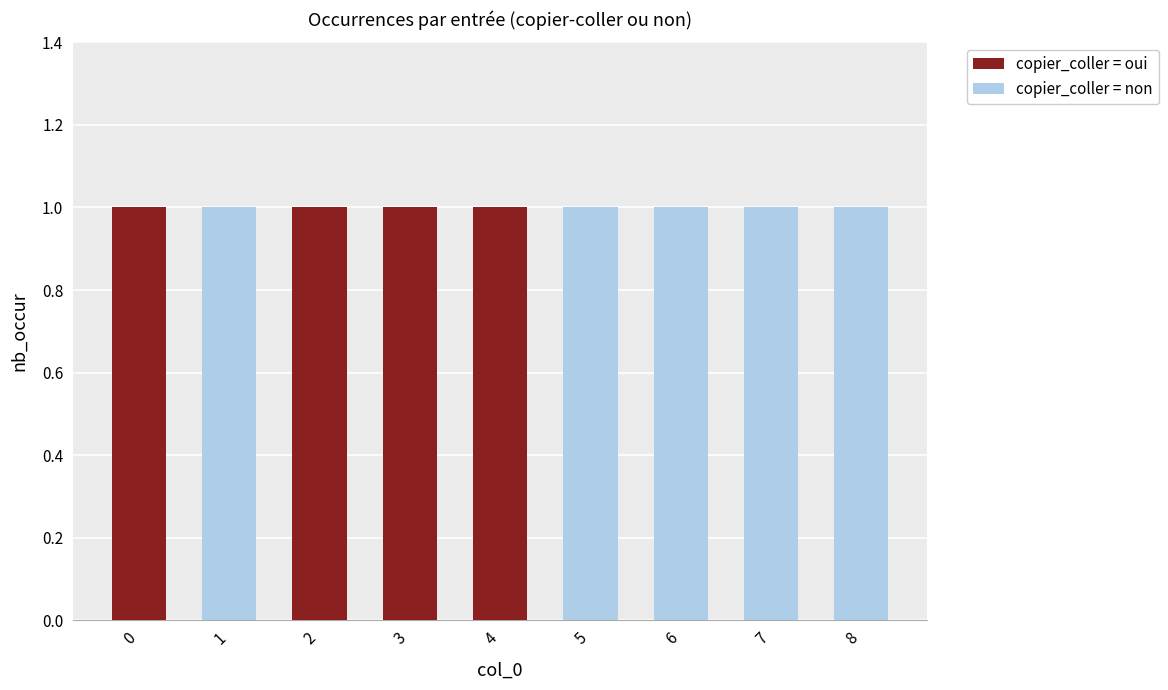

The value of copier_coller = oui at 6 is 0. True or false?

True